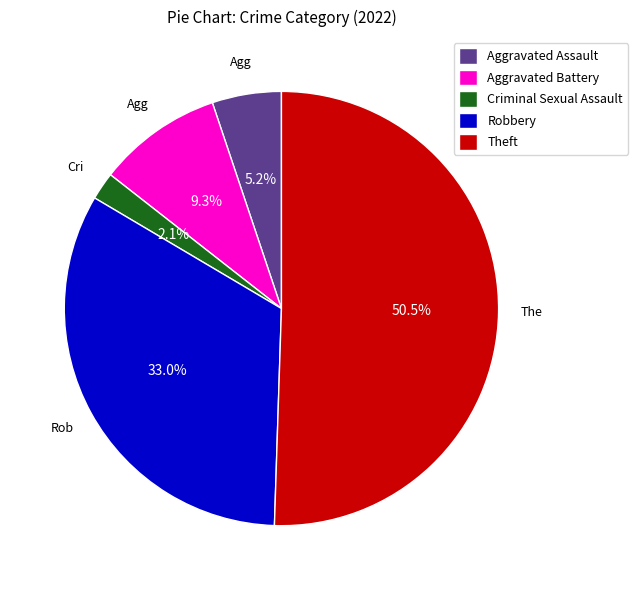

How many slices are in this pie chart?

5